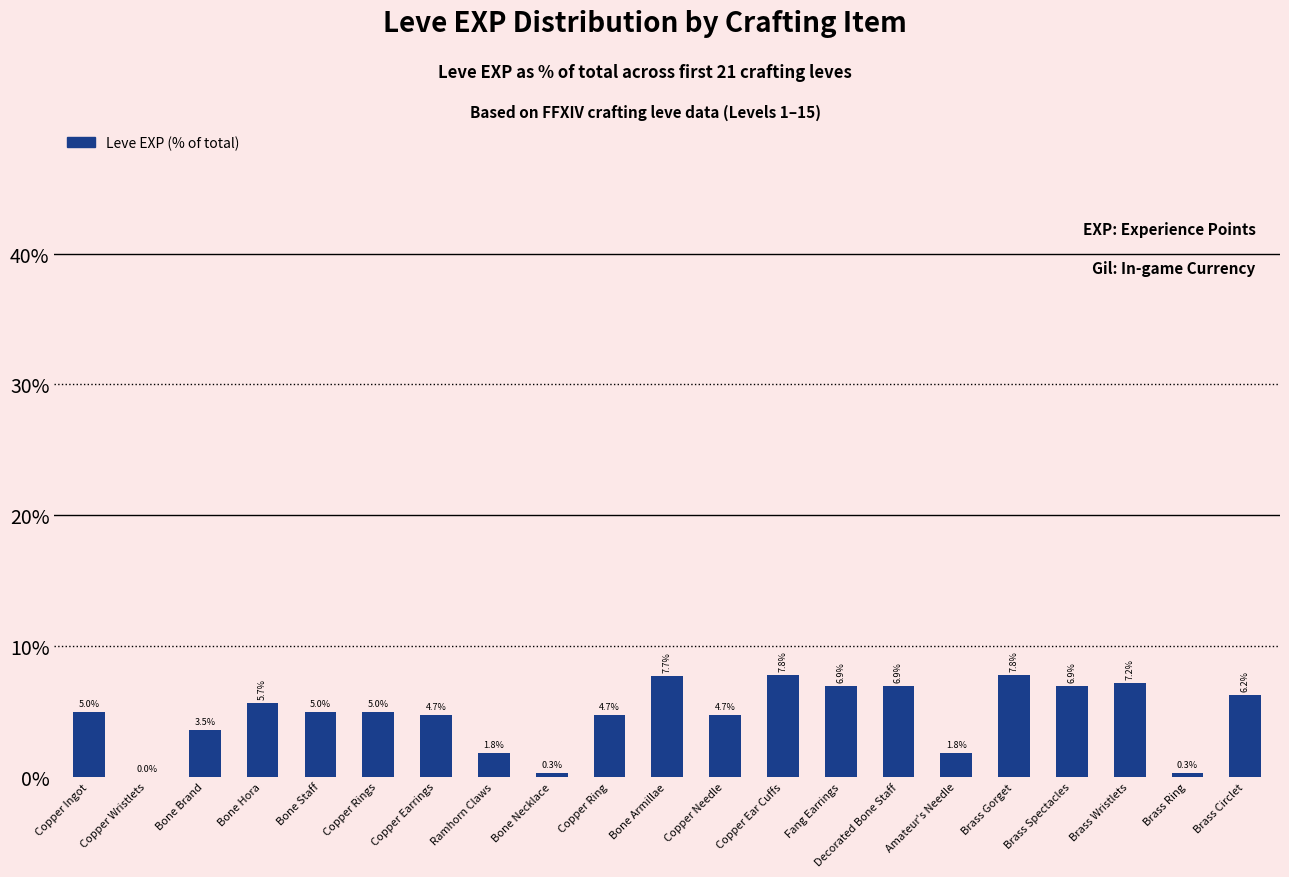

What is the sum of all values?

100.0